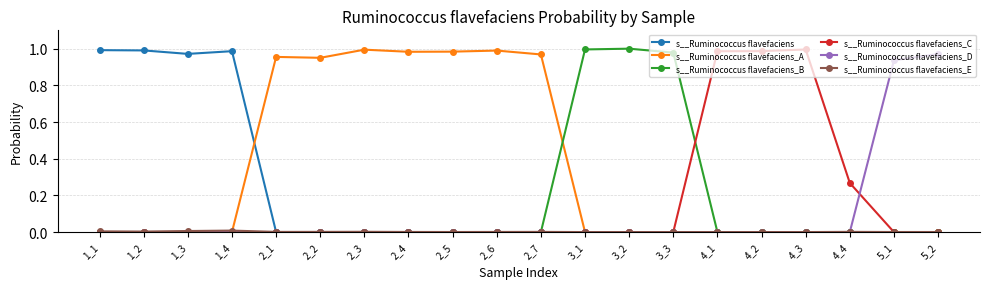

Which series has the largest total across all categories?

s__Ruminococcus flavefaciens_A